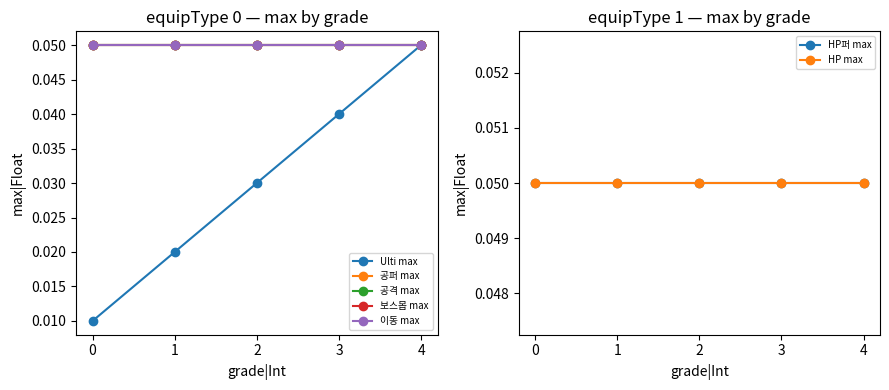

How many Ulti max values are between 0 and 1?

5